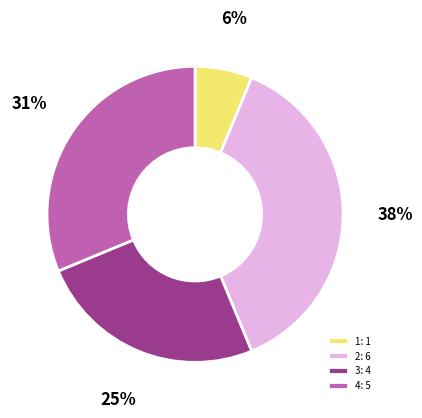

To the nearest percent, what portion does 2 represent?

38%